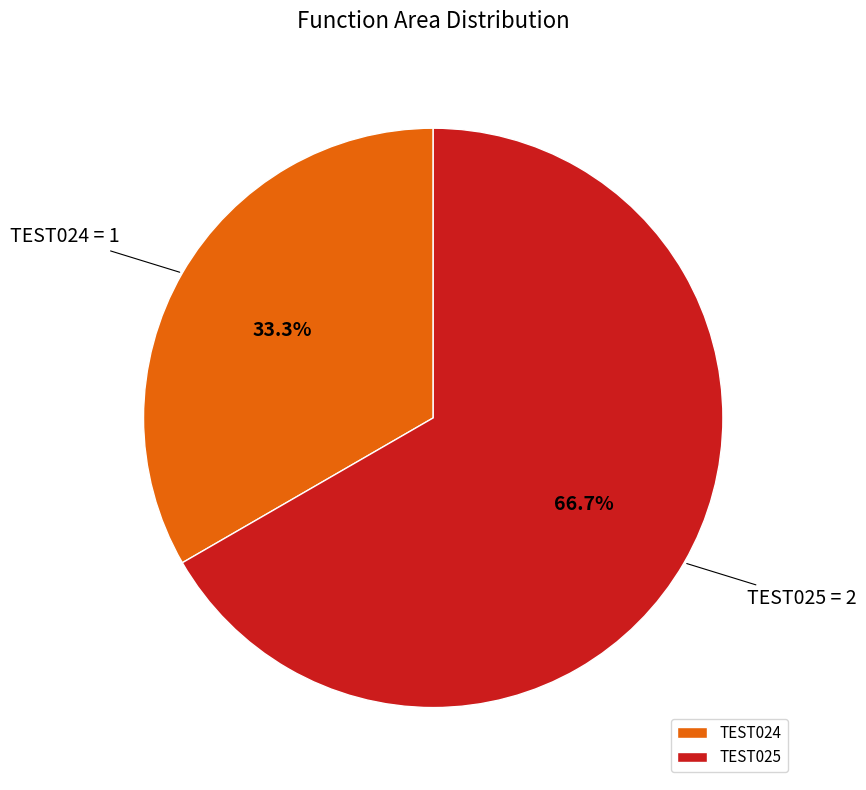

Which category has the smallest portion of the pie?

TEST024